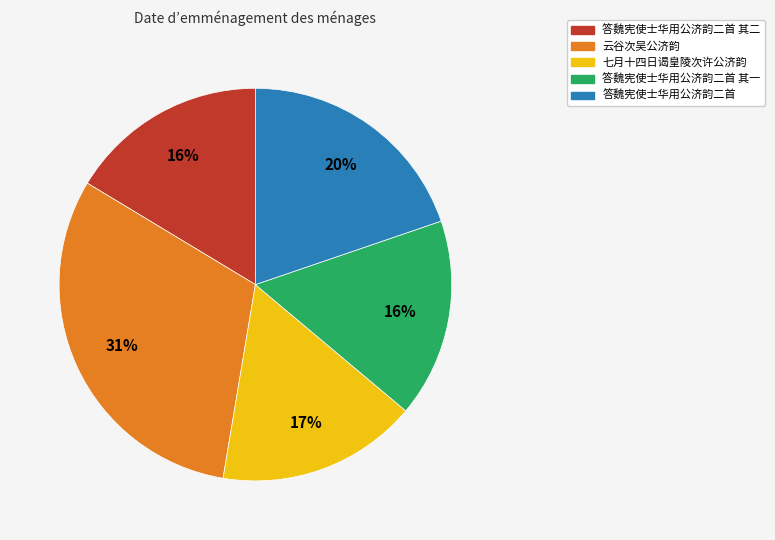

What is the largest slice in the pie chart?

云谷次吴公济韵